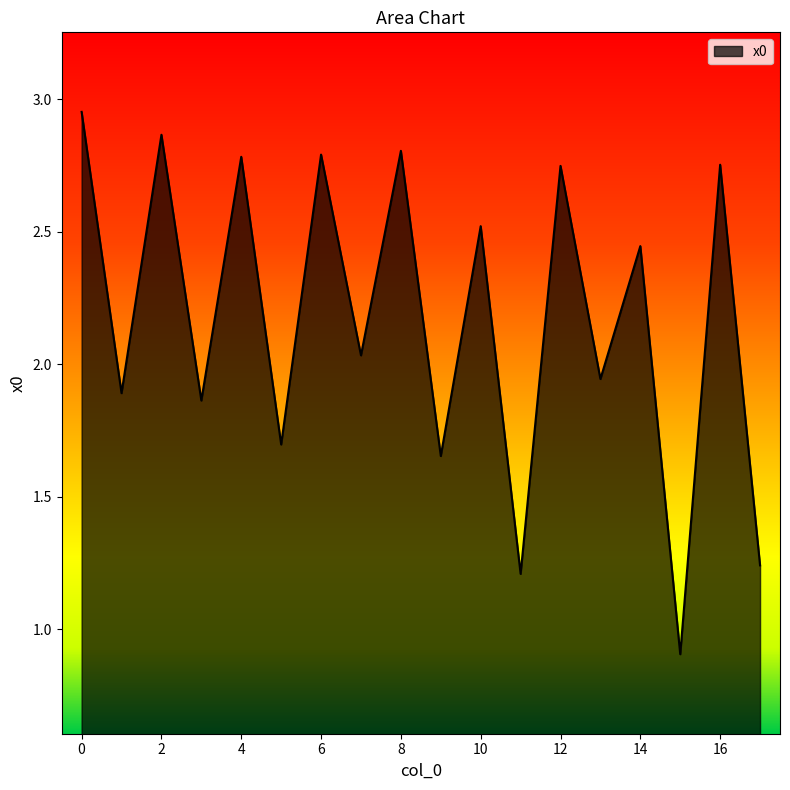

What is the minimum value shown in the chart?

0.9